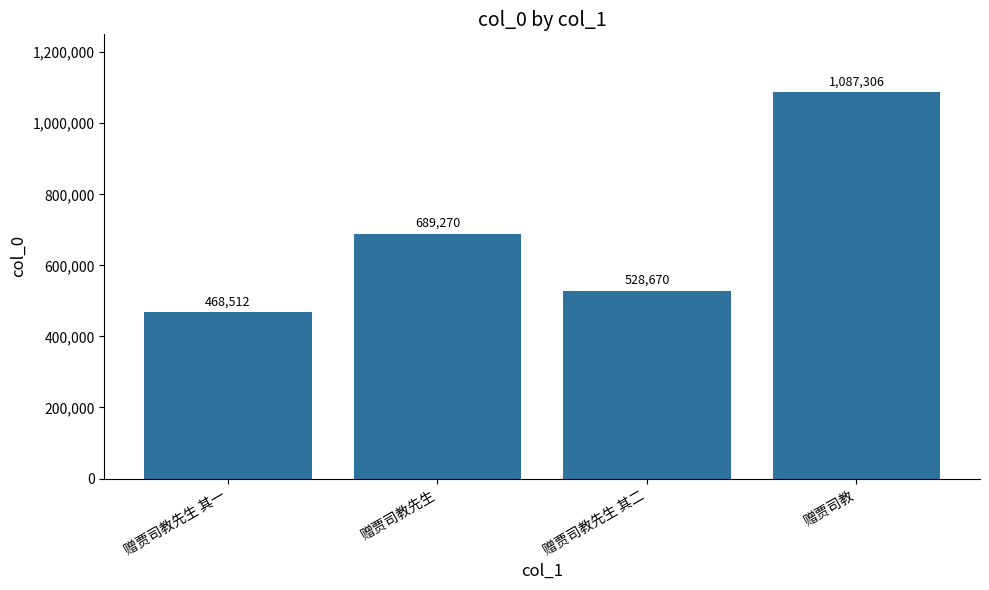

What is the maximum value shown in the chart?

1087306